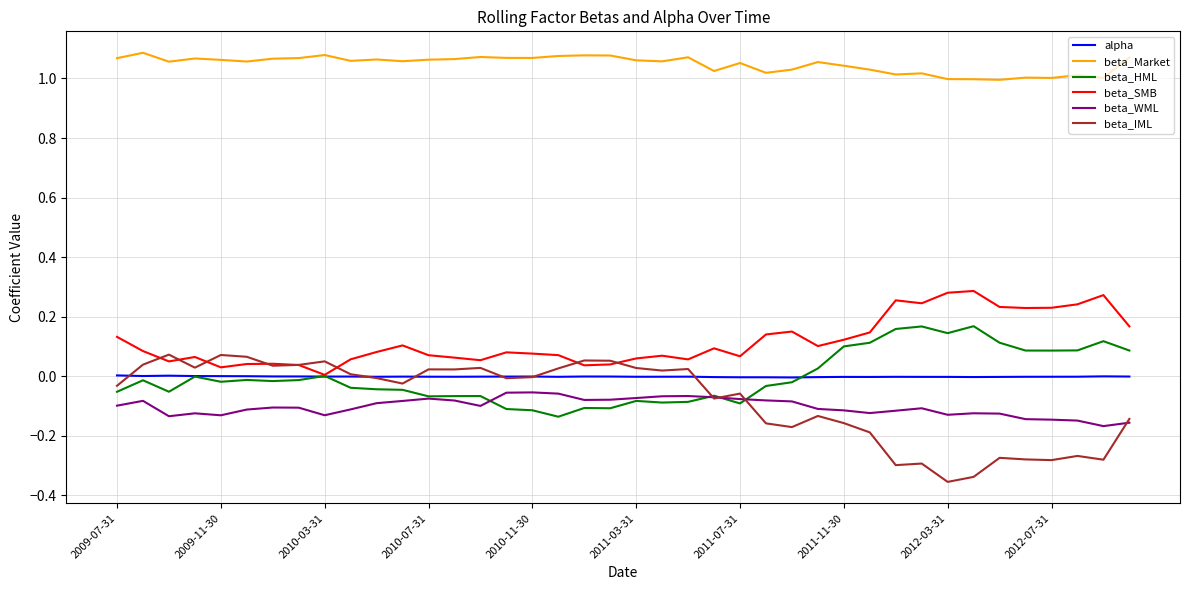

Which series has the largest total across all categories?

beta_Market